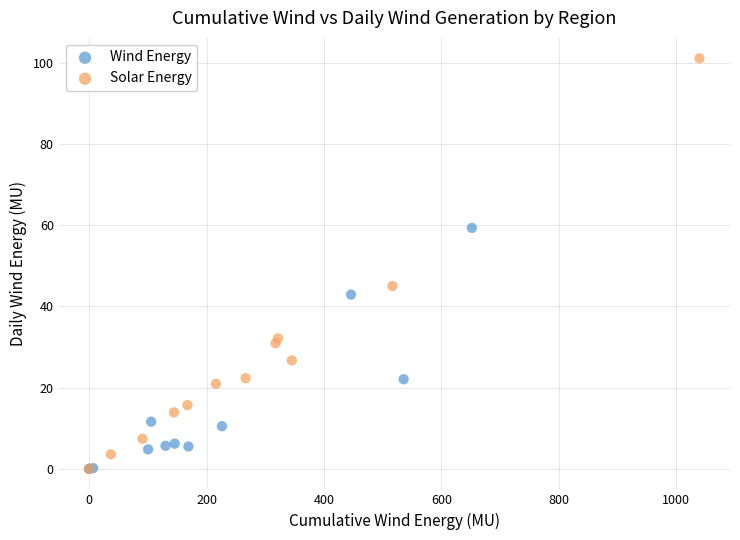

Which series has the widest spread of Y values?

Solar Energy